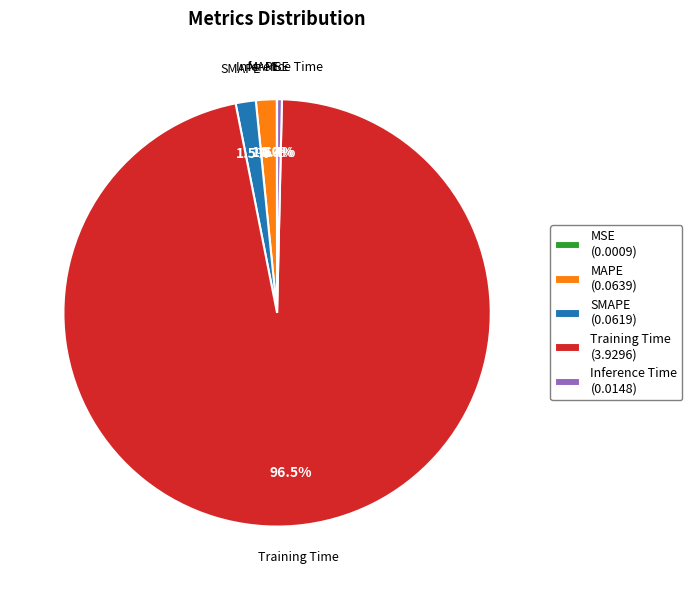

Combined, do MAPE and Inference Time account for over 50%?

No